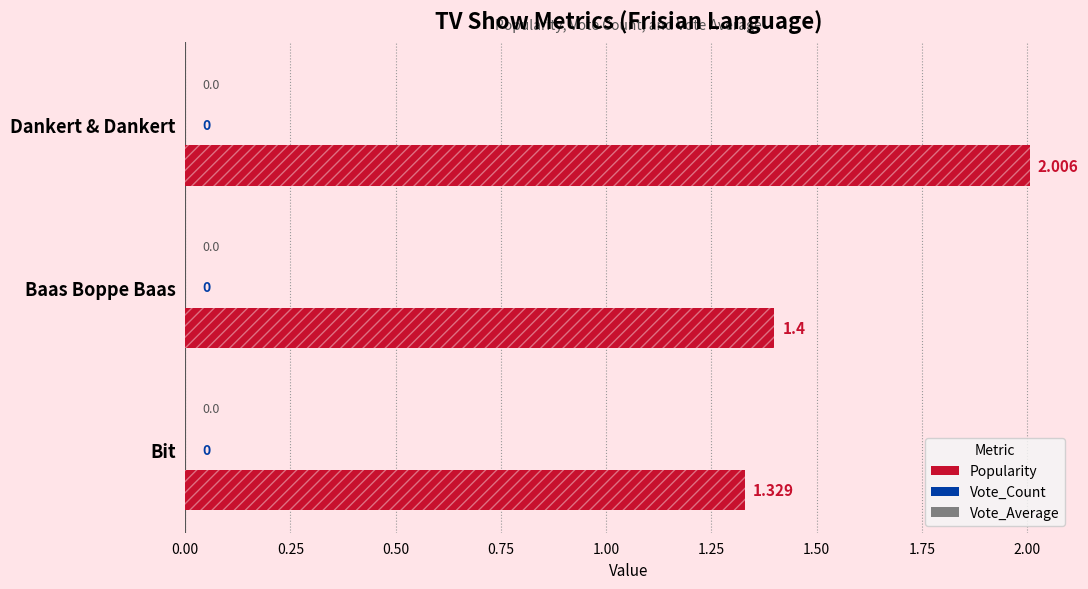

How many data points does each series have?

3